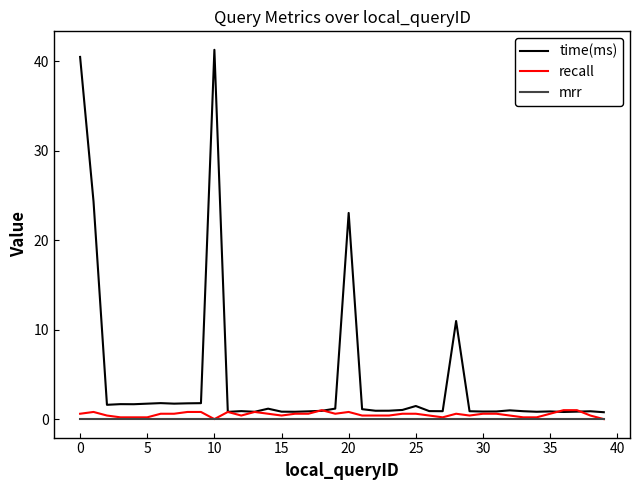

What is the maximum value shown in the chart?

41.3